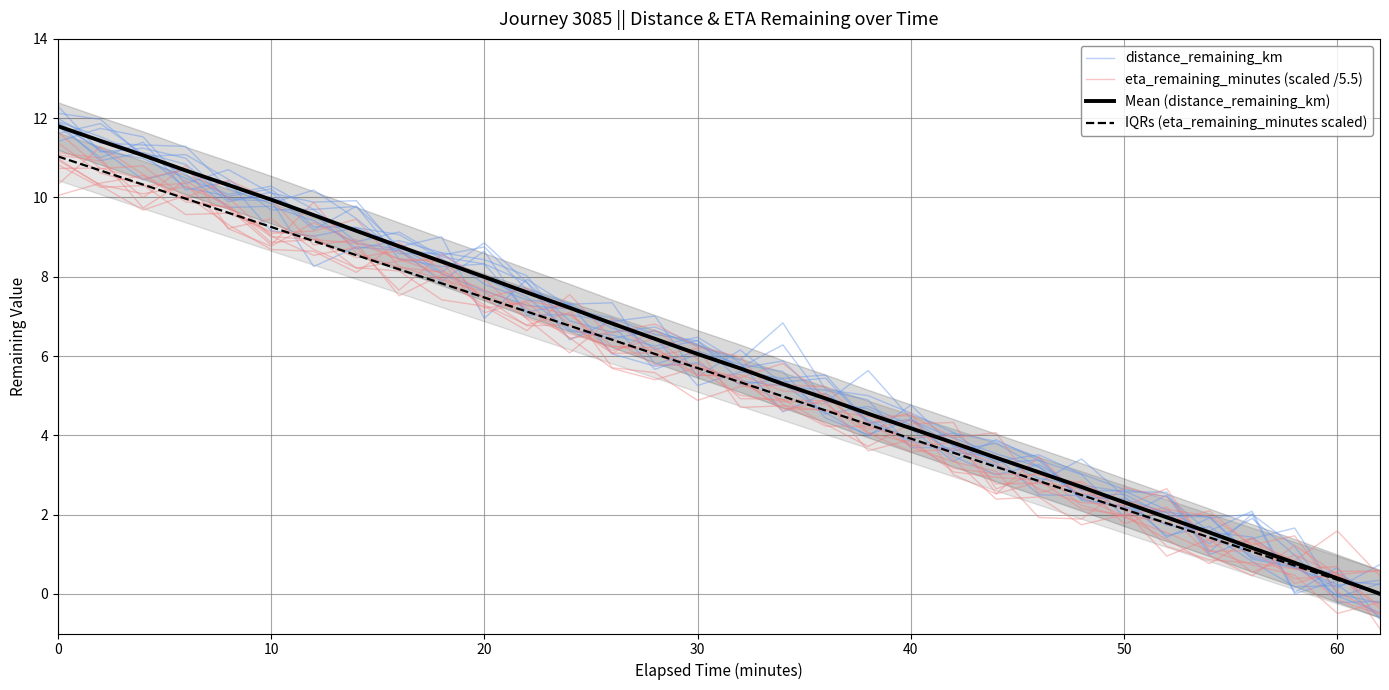

Is it true that eta_remaining_minutes (scaled /5.5) equals 16.5 at 20?

False